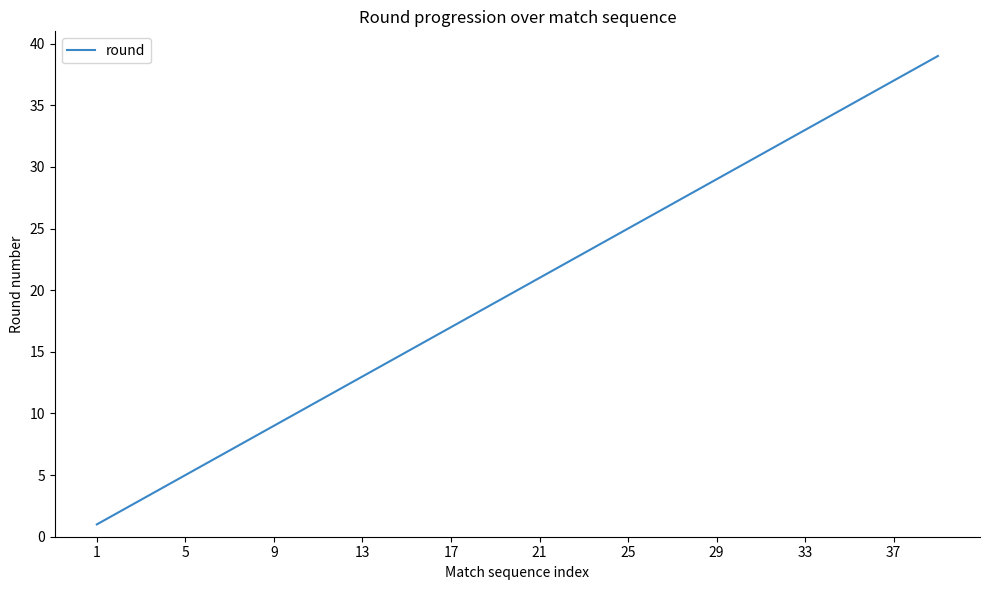

What is the difference between the maximum and minimum values?

38